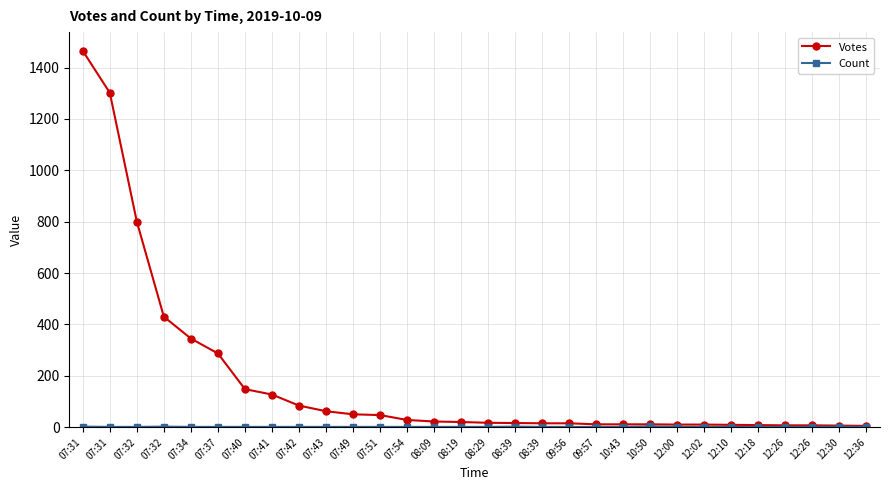

How many data points does each series have?

30